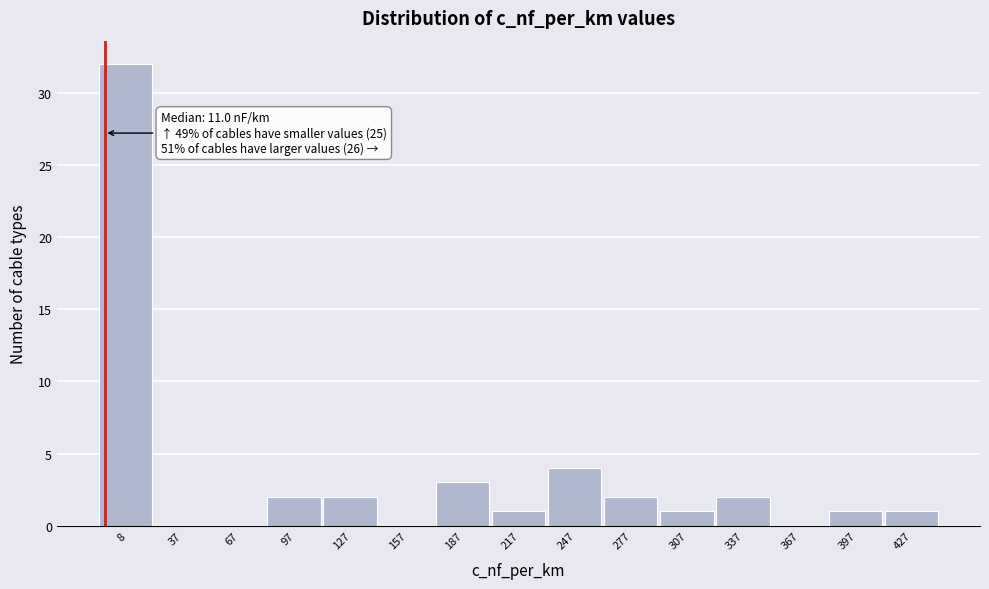

Reading left to right, transcribe all the data shown in this chart.

8=32	37=0	67=0	97=2	127=2	157=0	187=3	217=1	247=4	277=2	307=1	337=2	367=0	397=1	427=1